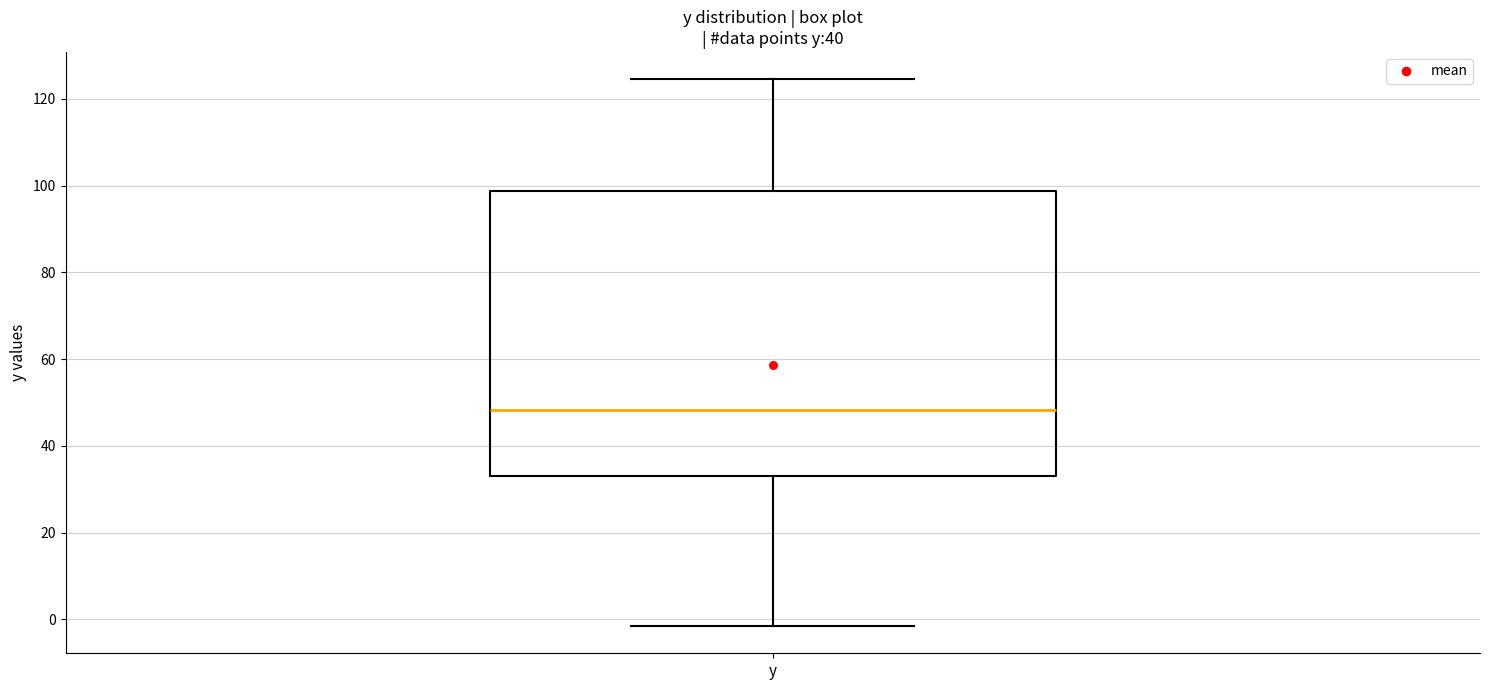

Where is the lower edge of the box for y on the y-axis? The values are not printed on the chart, so give them approximately, as read against the axis.

34